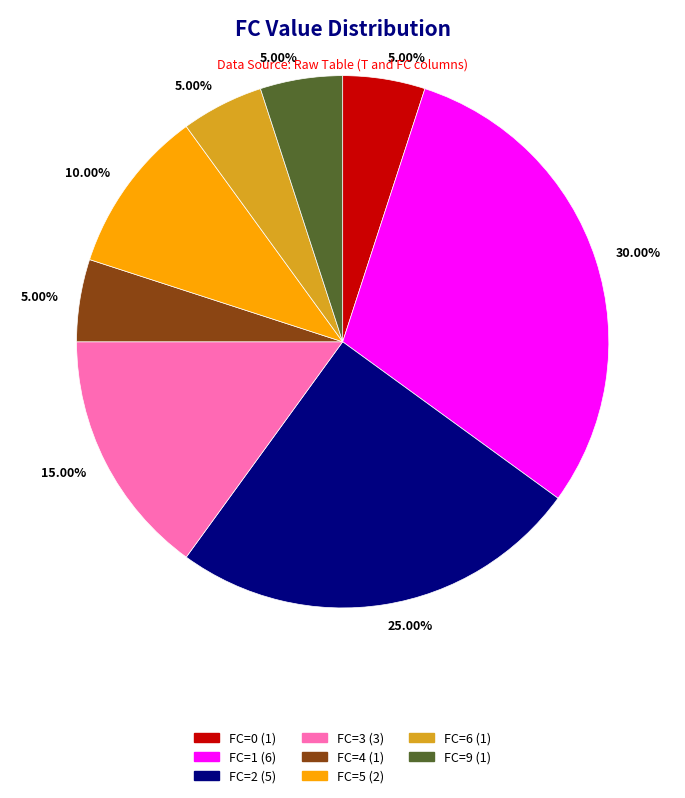

Is there any slice that represents more than half of the pie?

No